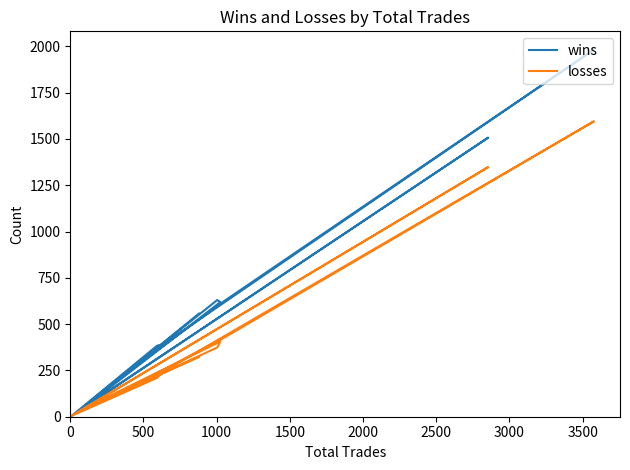

Where is the first local minimum for losses?

500